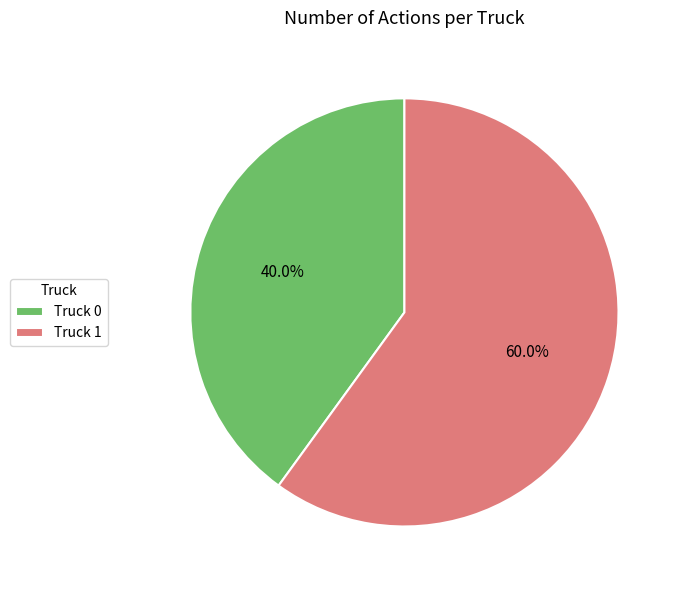

Is the sum of Truck 1 and Truck 0 greater than half?

Yes